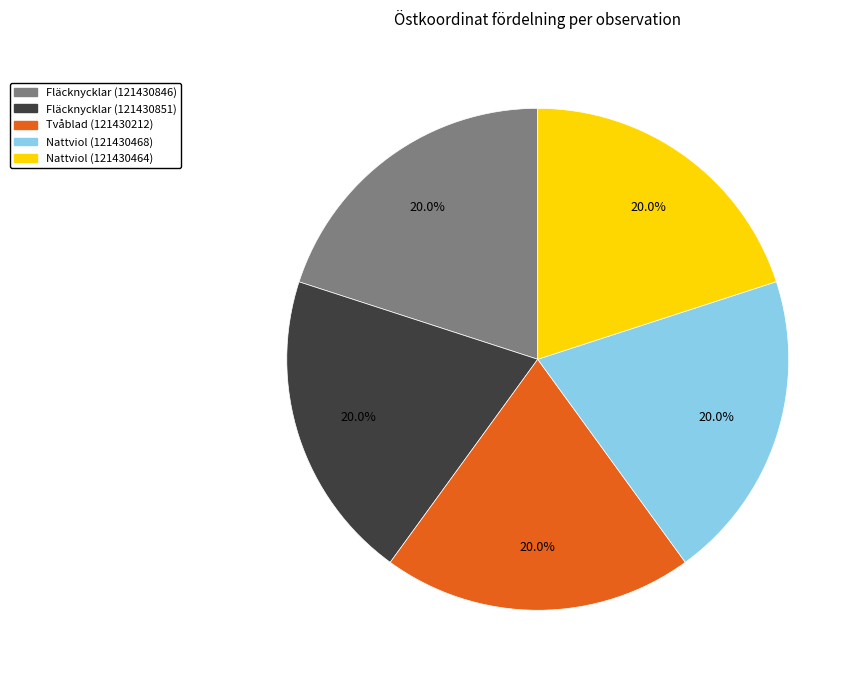

Approximately how many times larger is the value at Fläcknycklar (121430851) compared to Nattviol (121430464)?

1.0